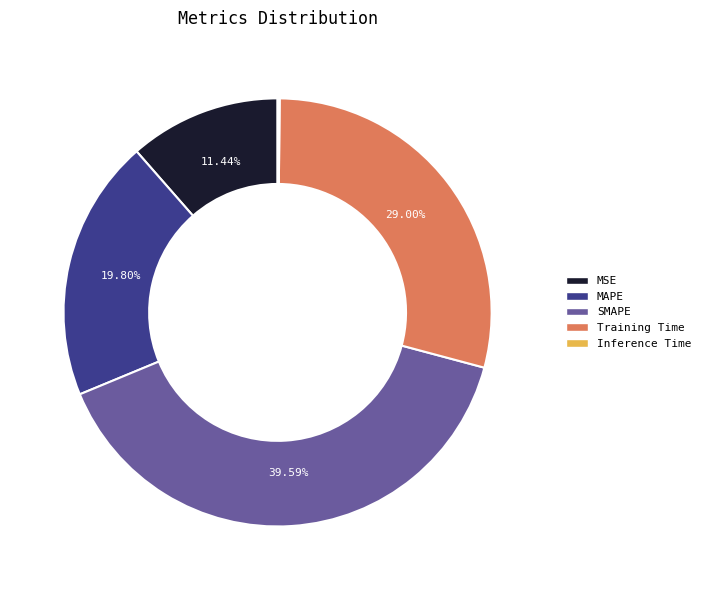

To the nearest percent, what portion does MSE represent?

11%